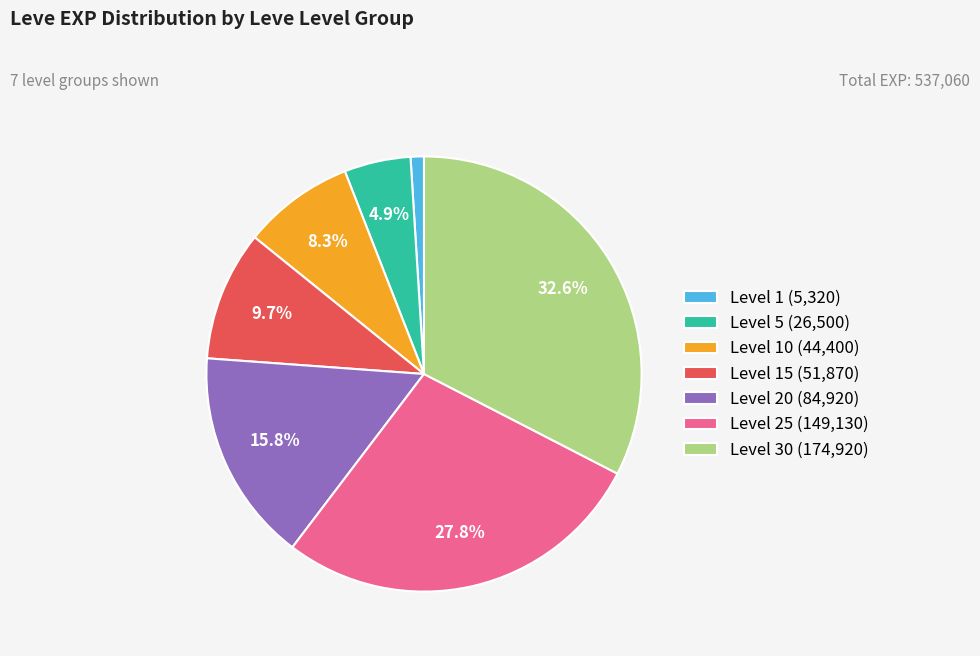

Is there a majority slice in this chart?

No